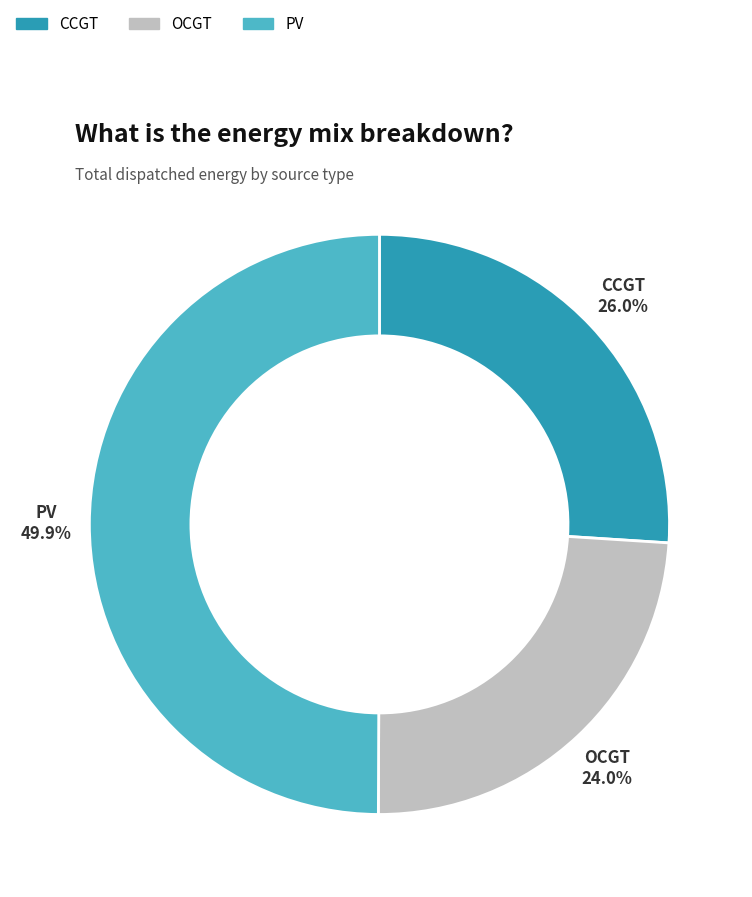

How many segments does this pie chart have?

3